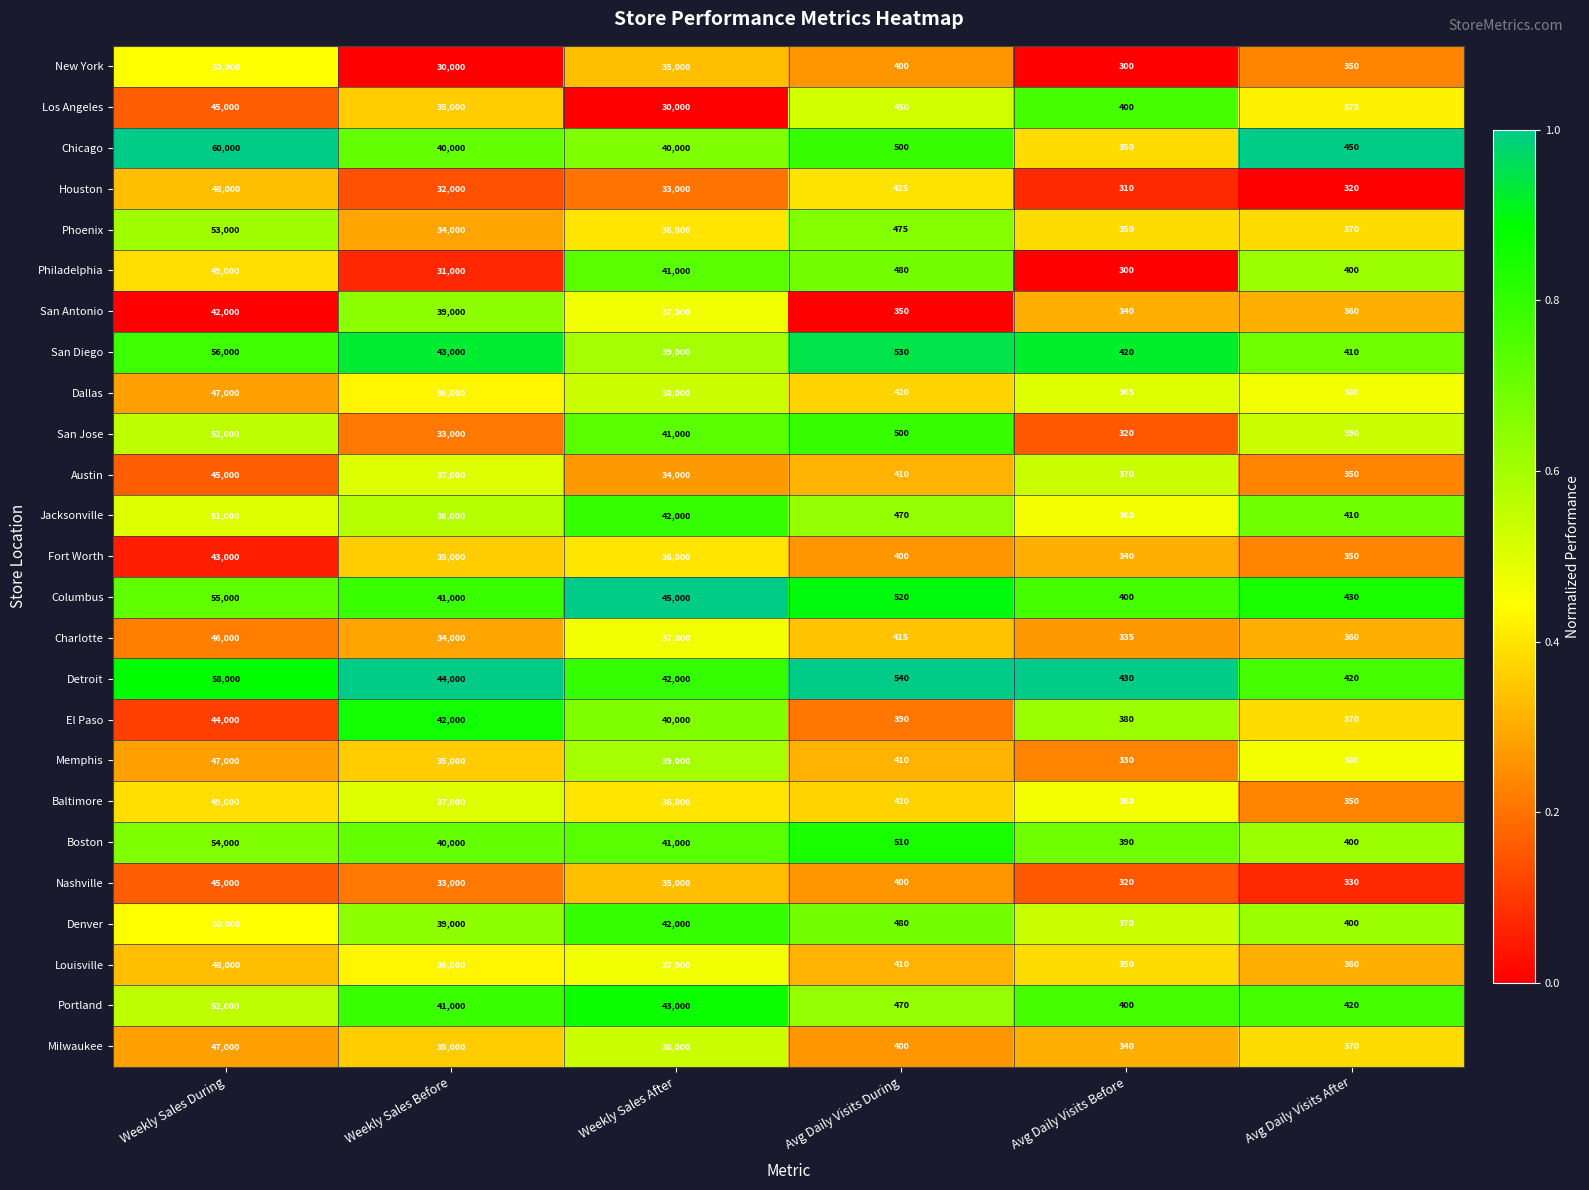

Where does the Nashville series first go above 33000?

Weekly Sales During